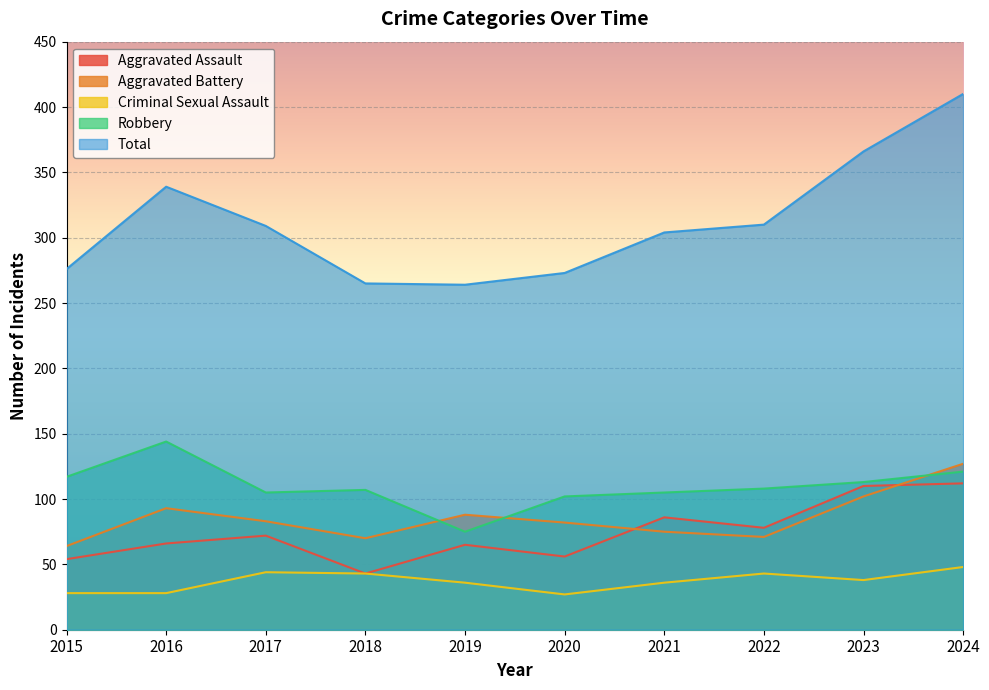

What is the maximum value shown in the chart?

410